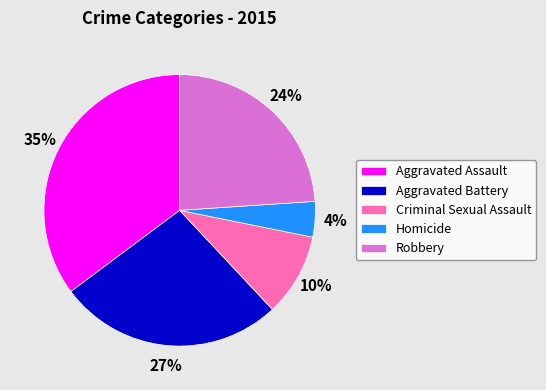

To the nearest percent, what is the difference between the largest and smallest slice percentages?

31%